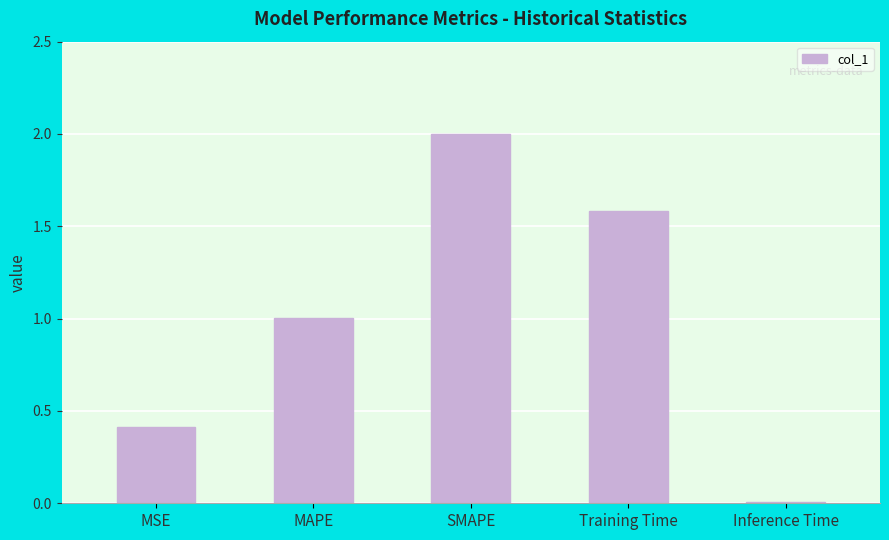

Are the bars grouped side by side (vs. stacked)?

No